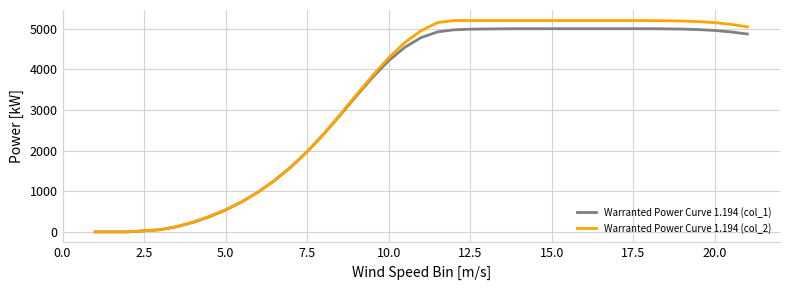

Which series has the widest spread of values?

Warranted Power Curve 1.194 (col_2)